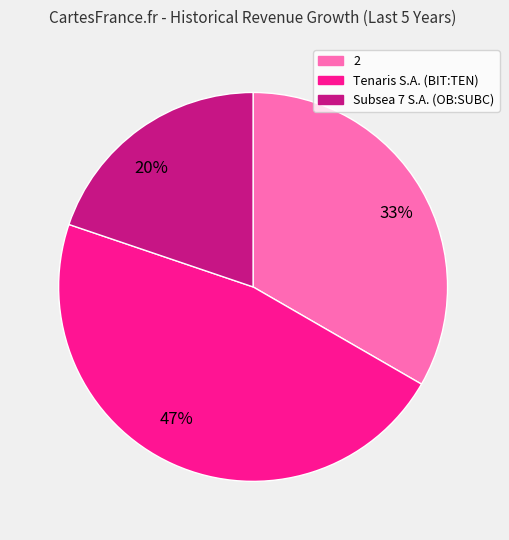

To the nearest percent, what is the average slice percentage?

33%